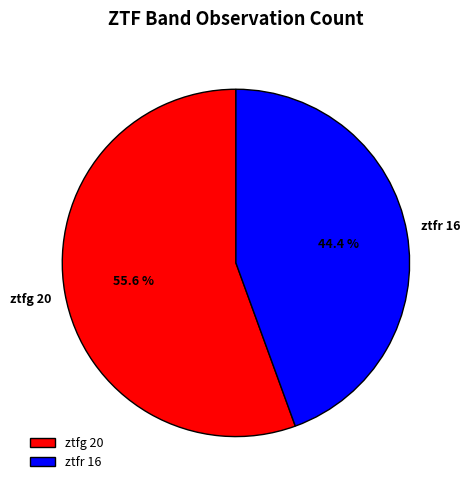

Which category has the smallest portion of the pie?

ztfr